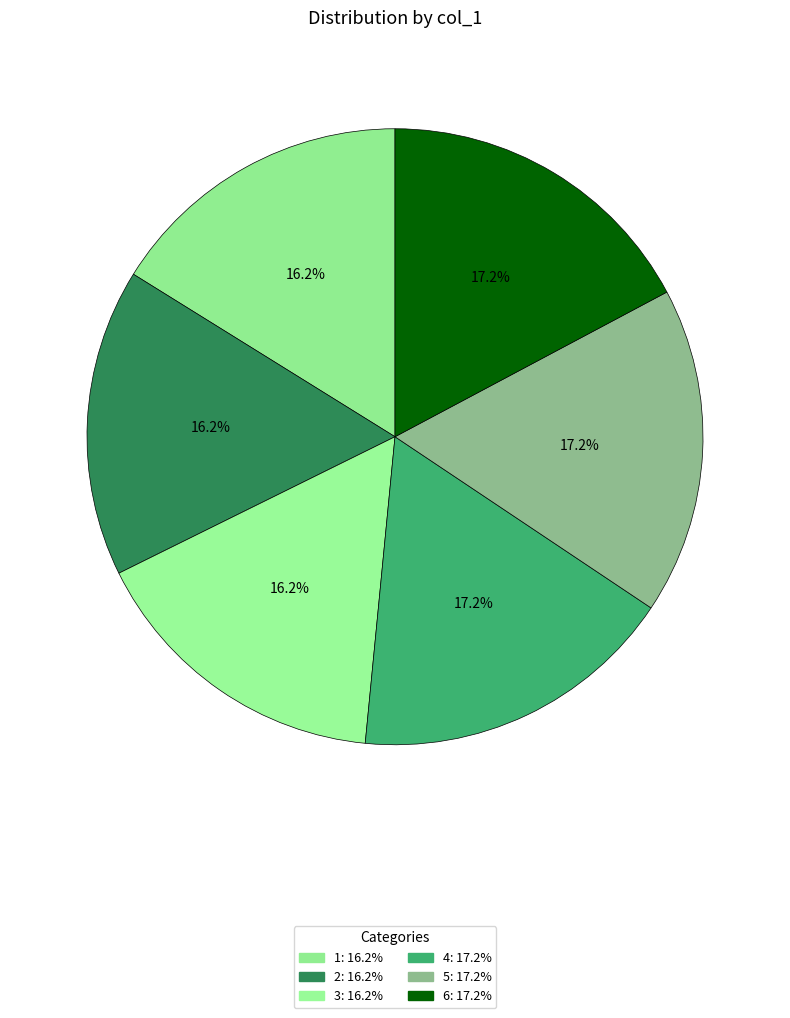

Is it true that 4 is 17% of the pie?

True